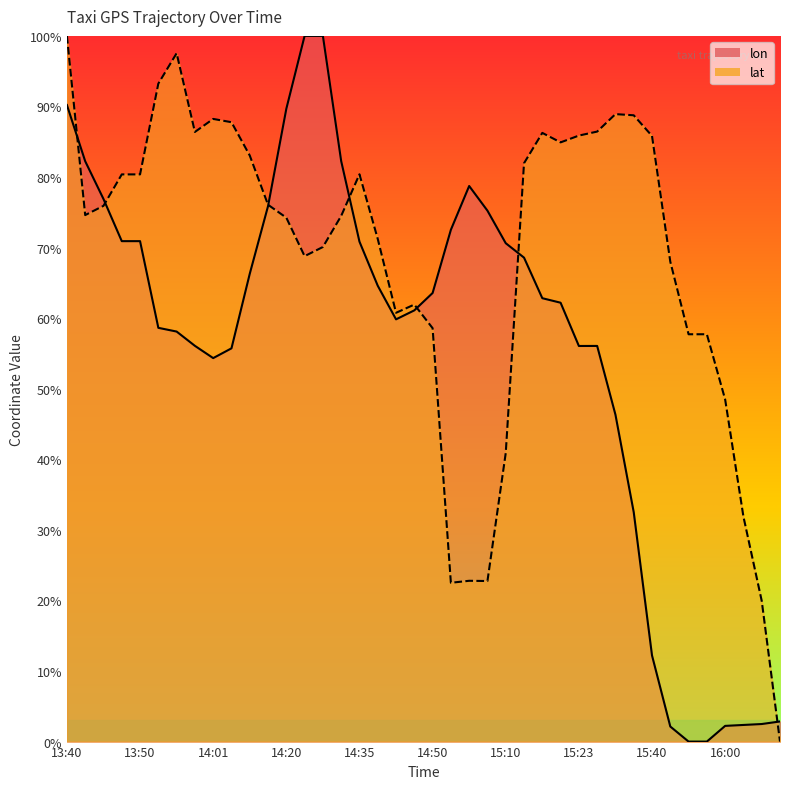

Rank the series at 14:40 from lowest to highest value.

lon, lat